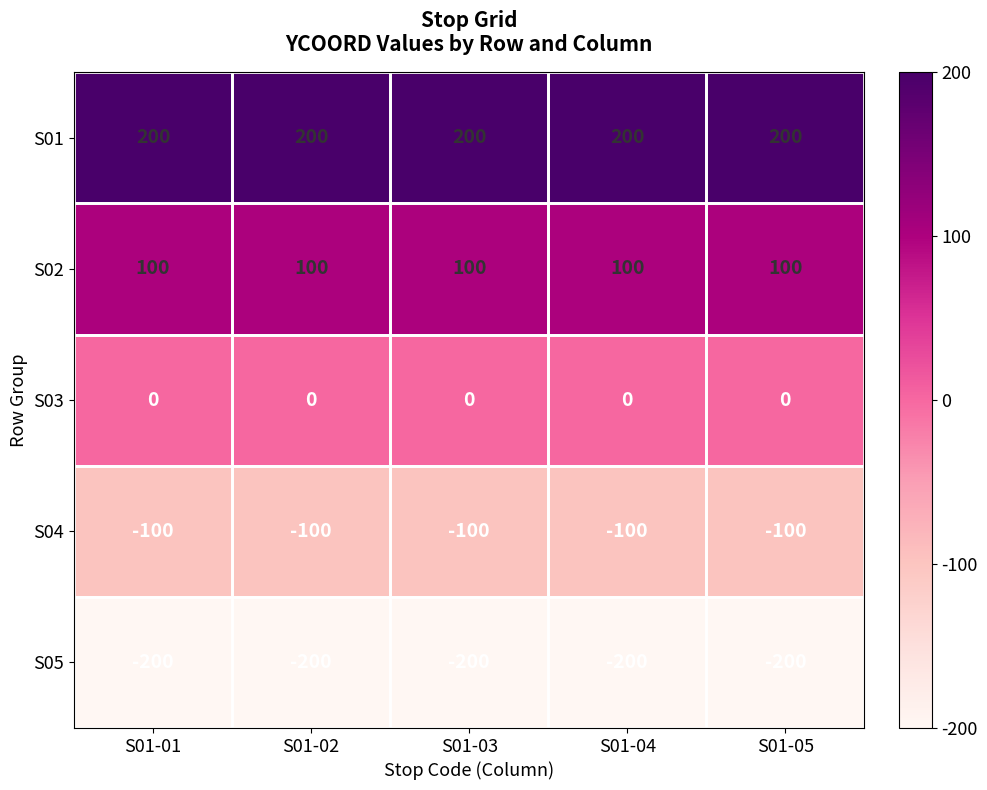

The S03 series shows 0 at S01-02. True or false?

True